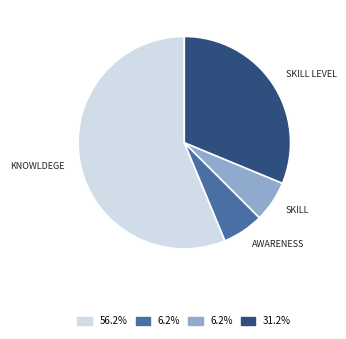

Does any single category account for the majority?

Yes